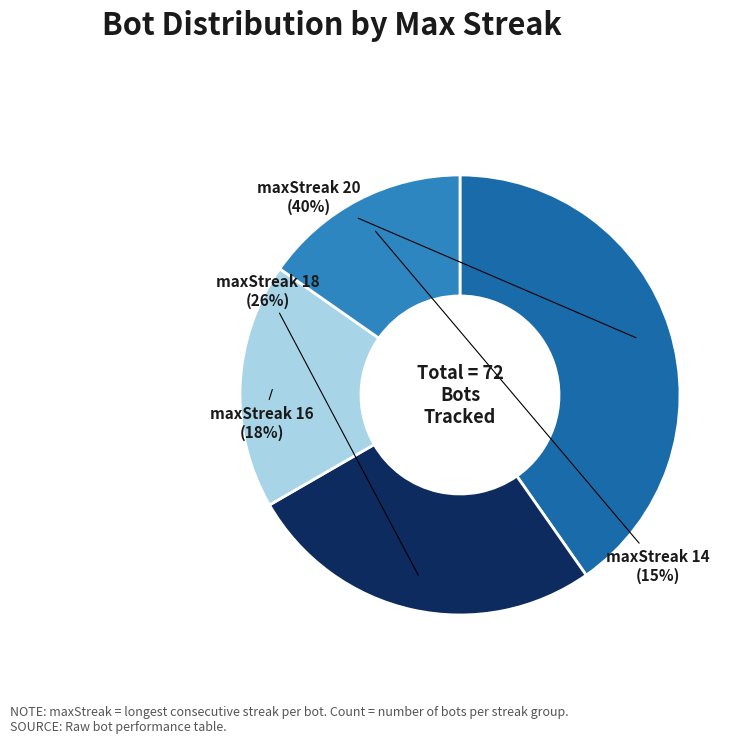

Does any single category account for the majority?

No